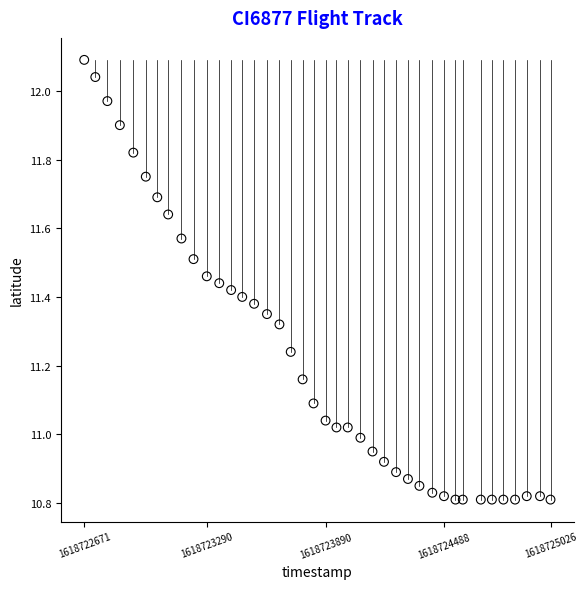

What is the range of X values (max minus min)?

2355.0